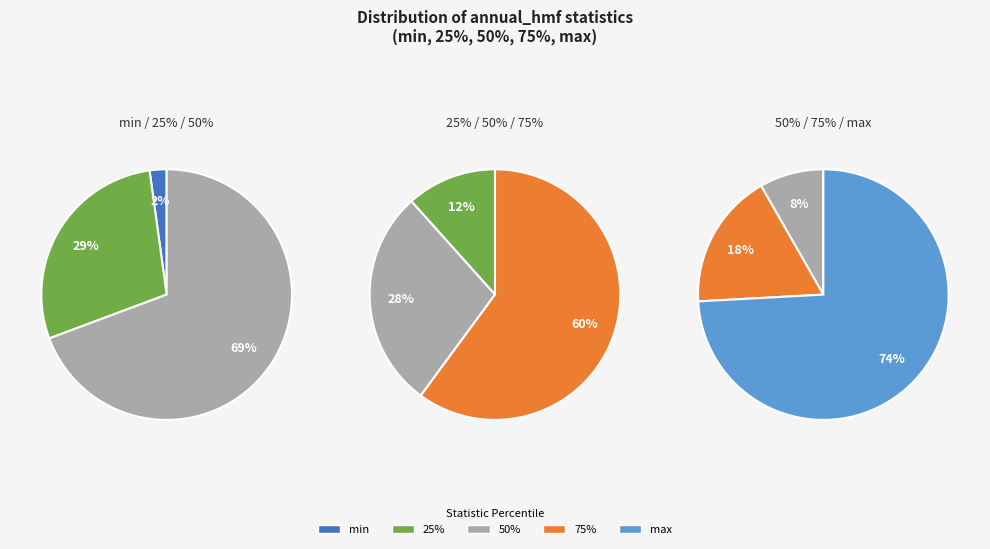

True or false: min accounts for 1% of the total.

False